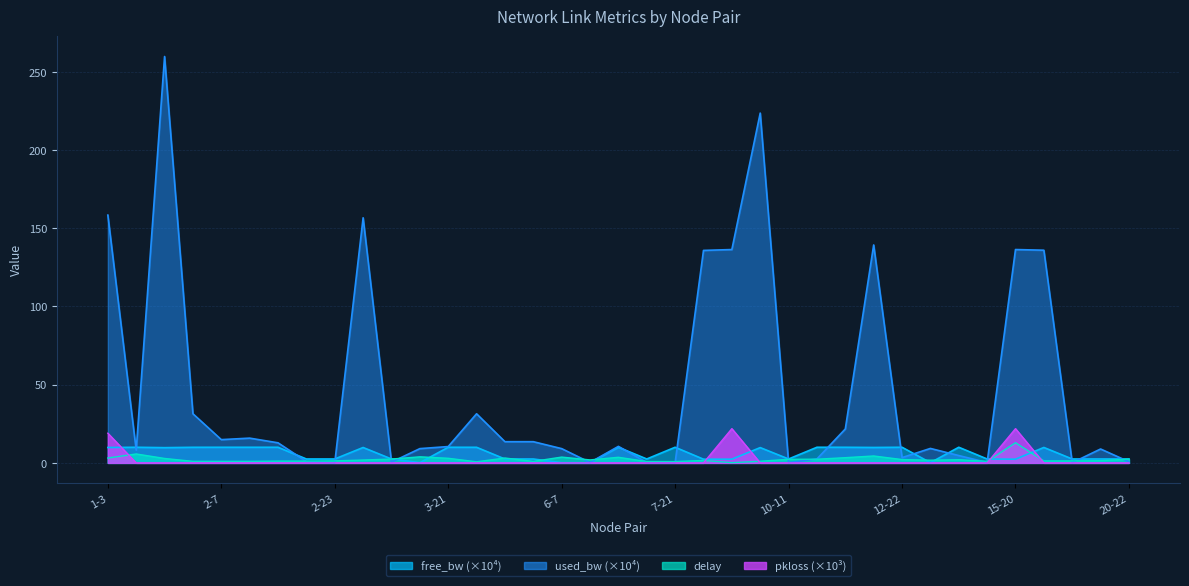

How many series are shown in this chart?

4